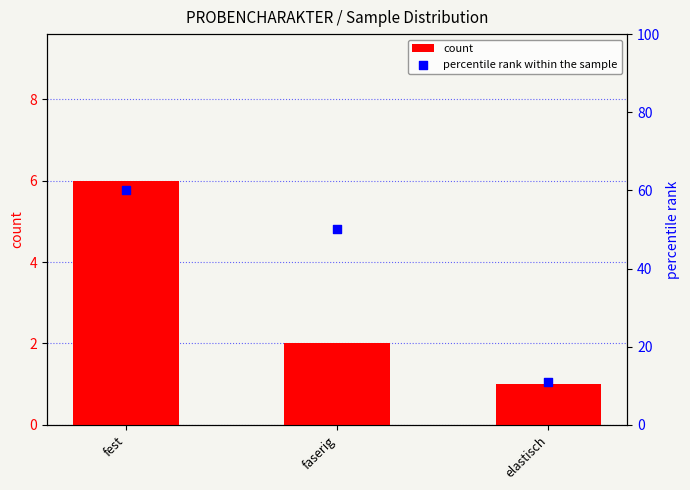

What are all the series names shown in the legend?

count, percentile rank within the sample